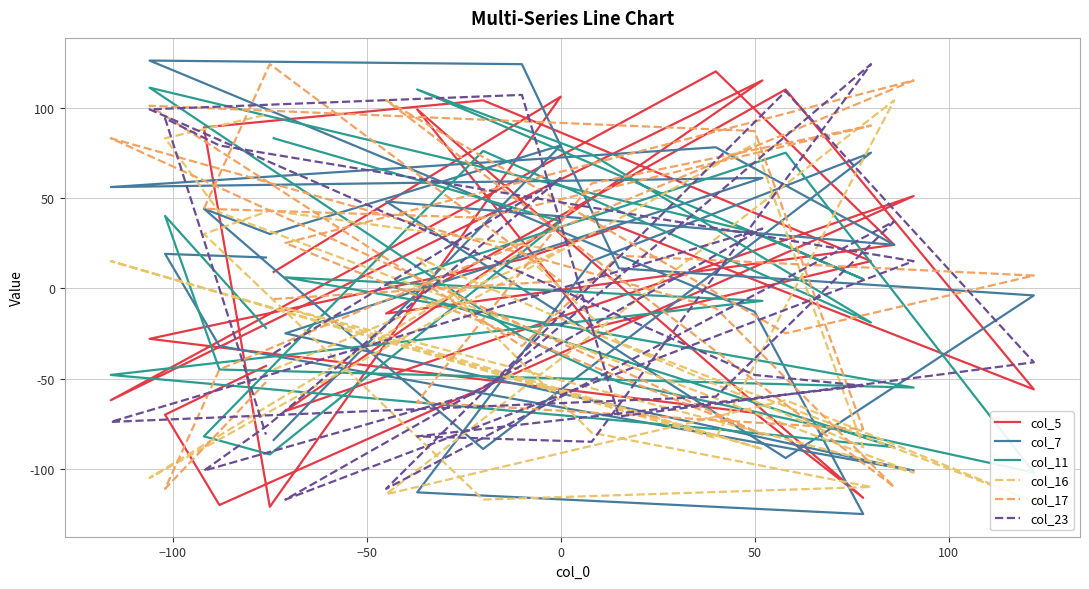

How many data points in col_17 are above 7?

12